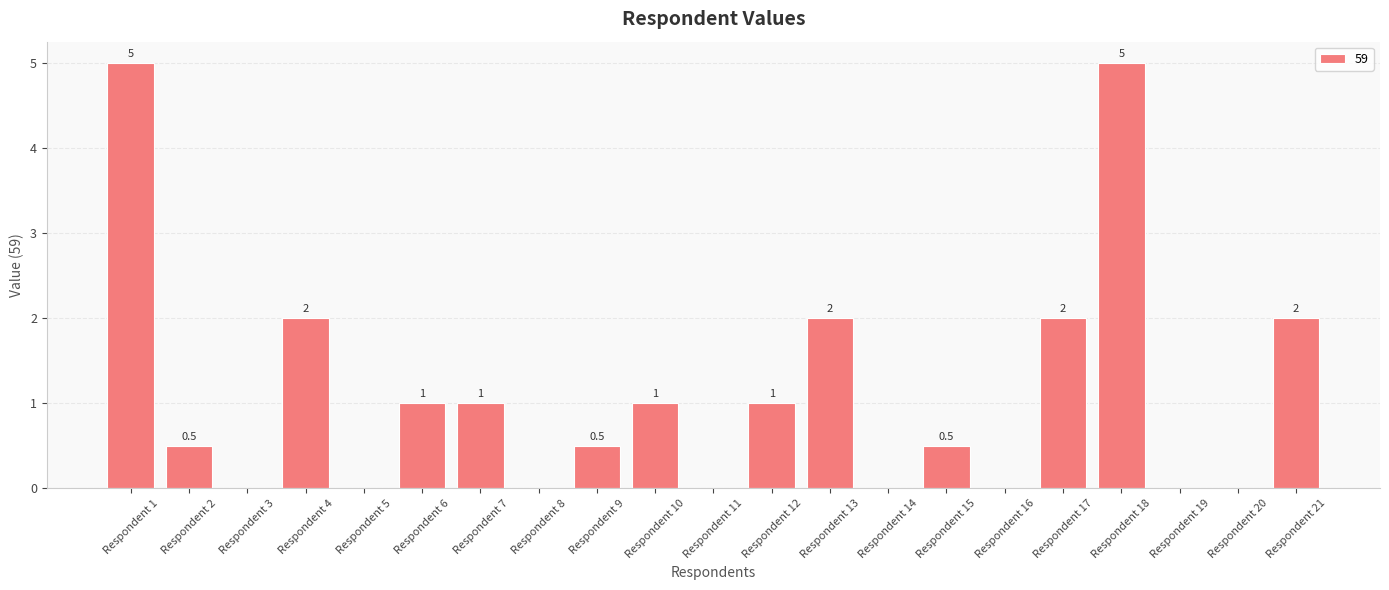

Does the chart contain stacked bars?

No